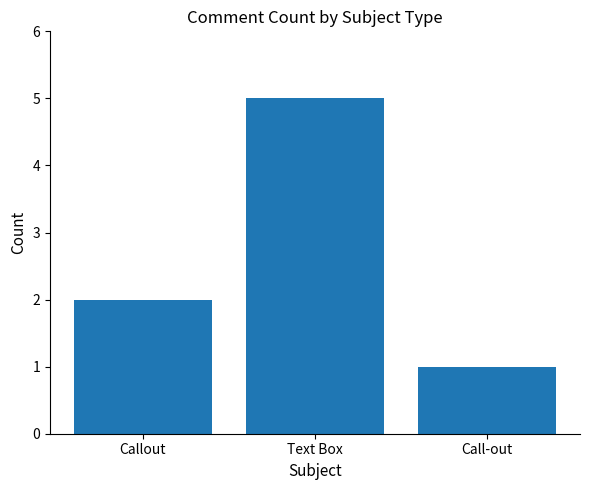

Reading right to left, what are all the values shown in this chart?

1	5	2